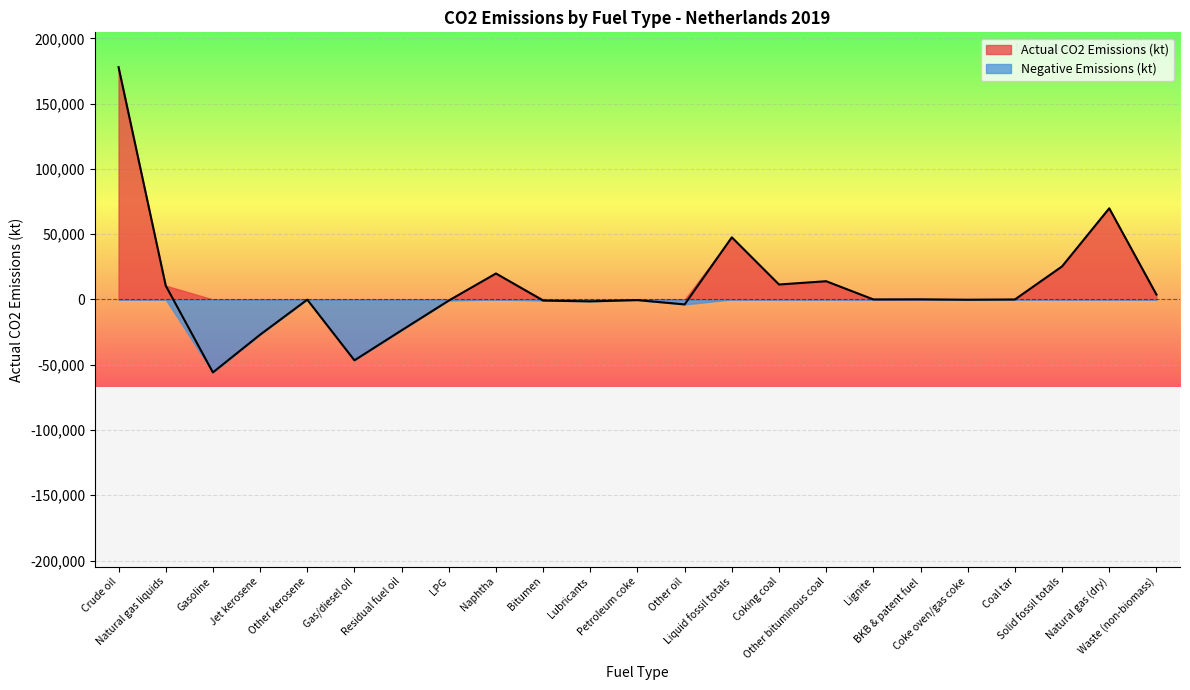

What is the difference between the maximum and minimum values?

233811.5